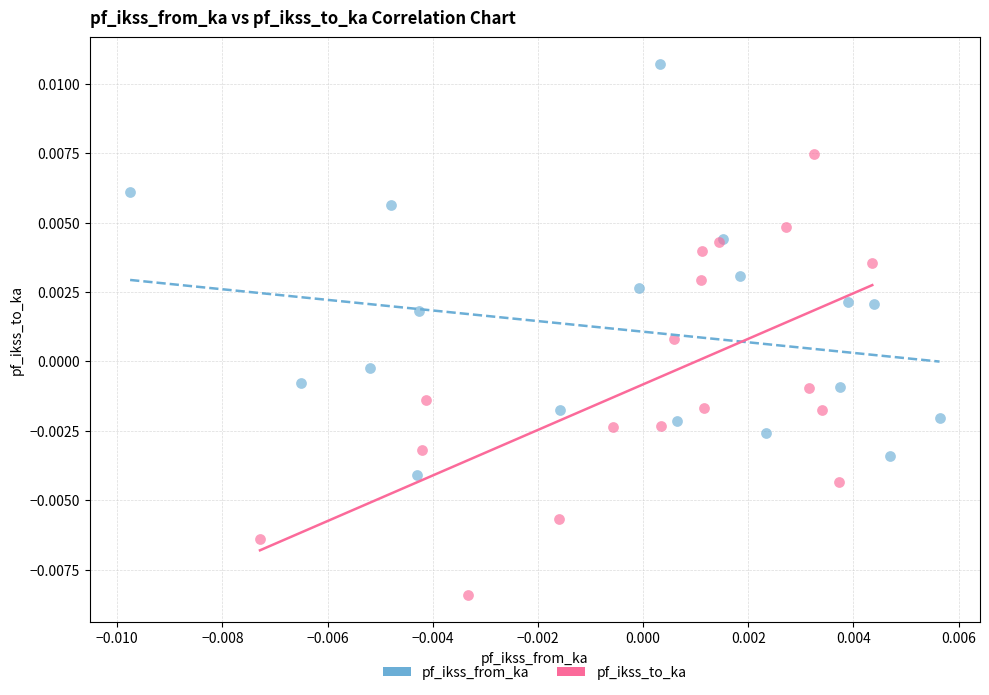

Which series contains the highest Y value?

pf_ikss_from_ka